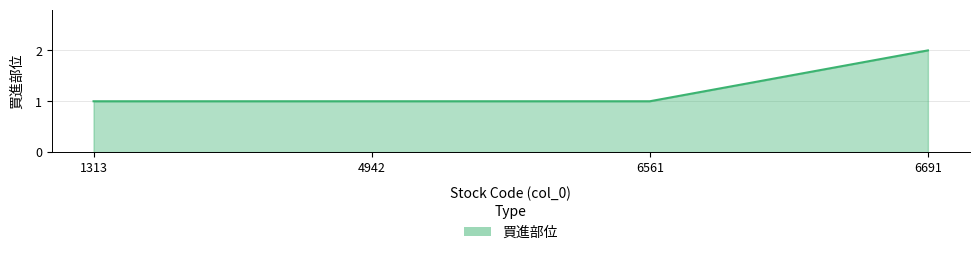

How many lines are shown in the chart?

1